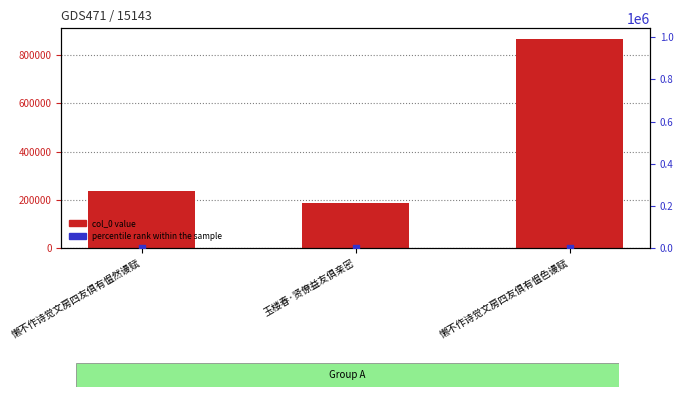

Which series has the largest Y range (max minus min)?

col_0